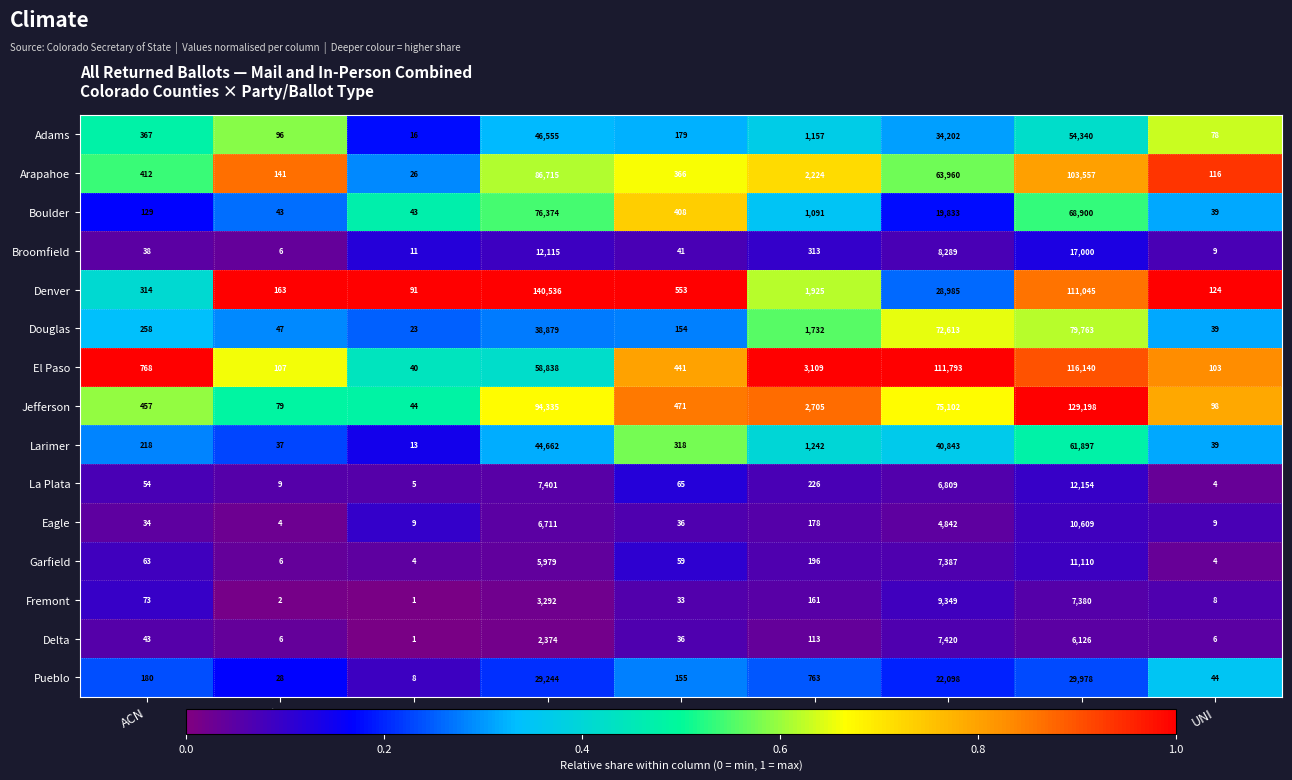

What is the minimum value for Boulder?

39